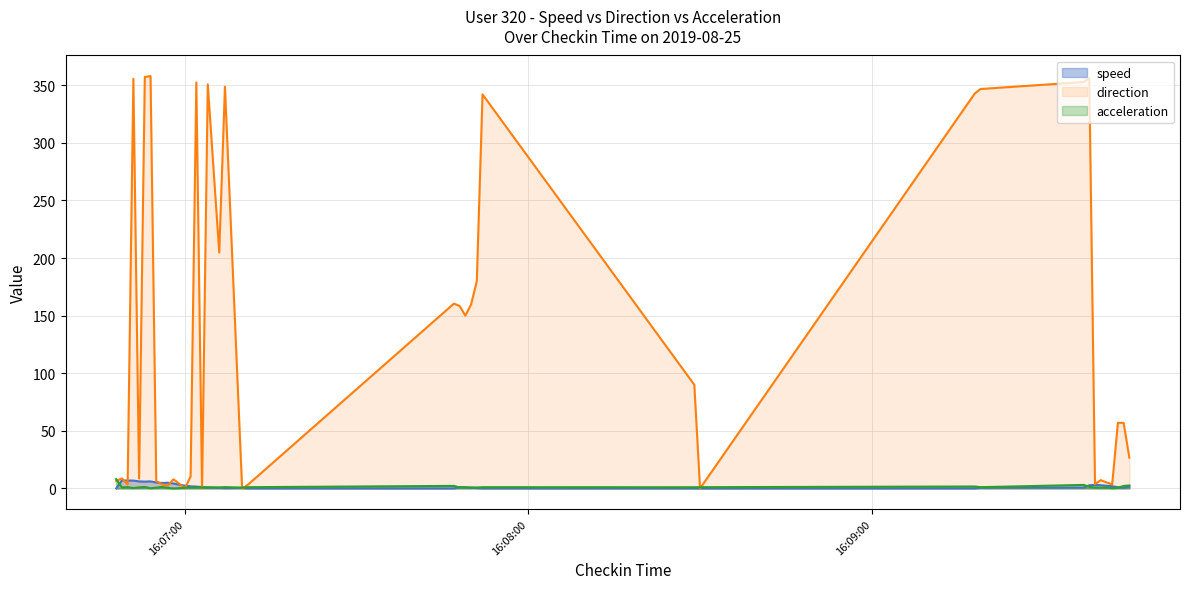

How many times do speed and direction cross each other?

12